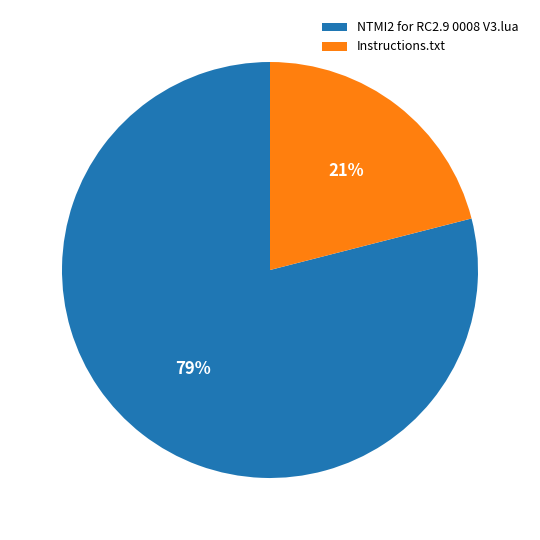

Which slice is the largest?

NTMI2 for RC2.9 0008 V3.lua